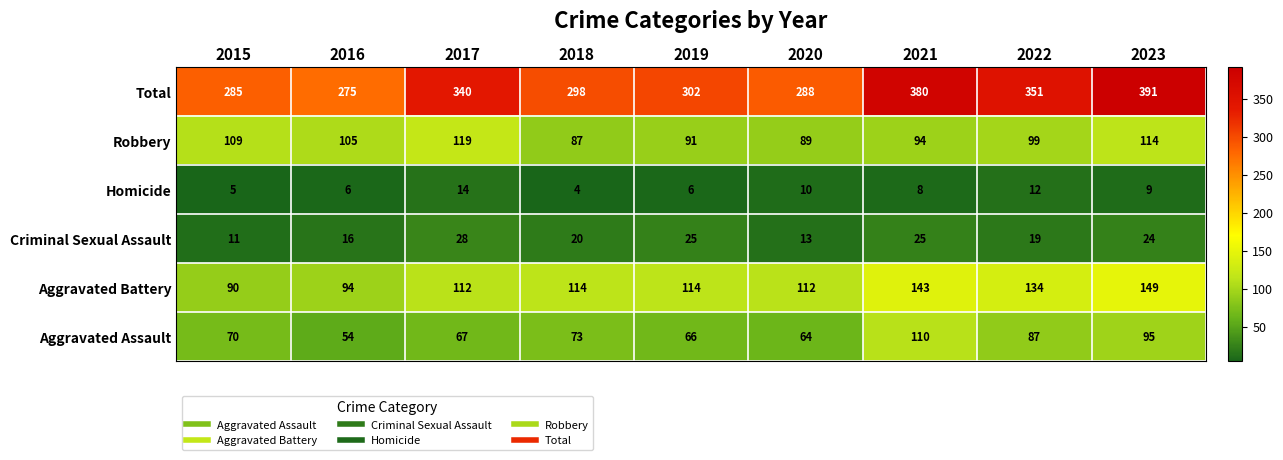

At which category does the chart reach its peak across all series?

2023